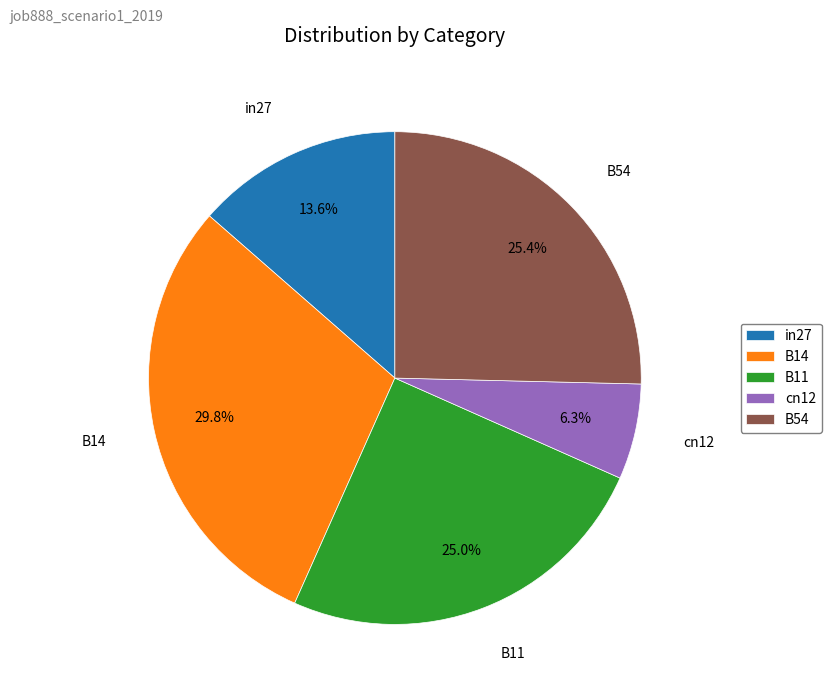

Which has a higher value, B14 or cn12?

B14